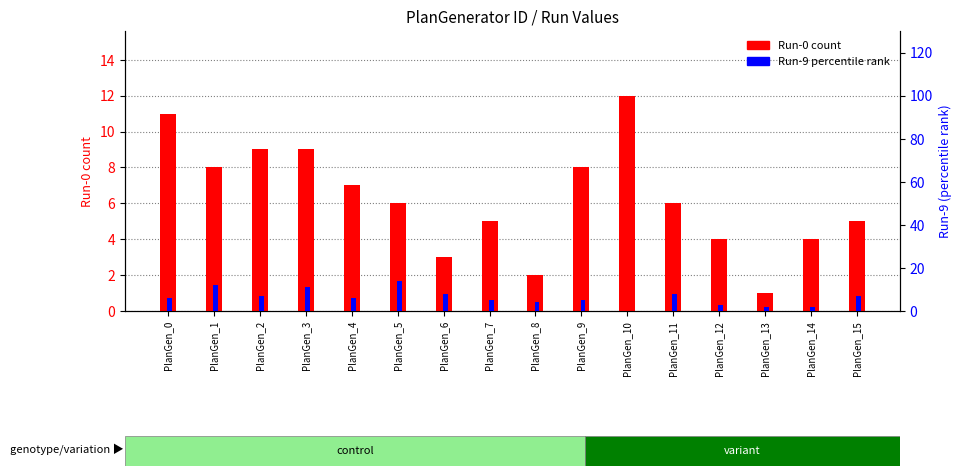

The value of Run-9 at PlanGen_2 is 10. True or false?

False